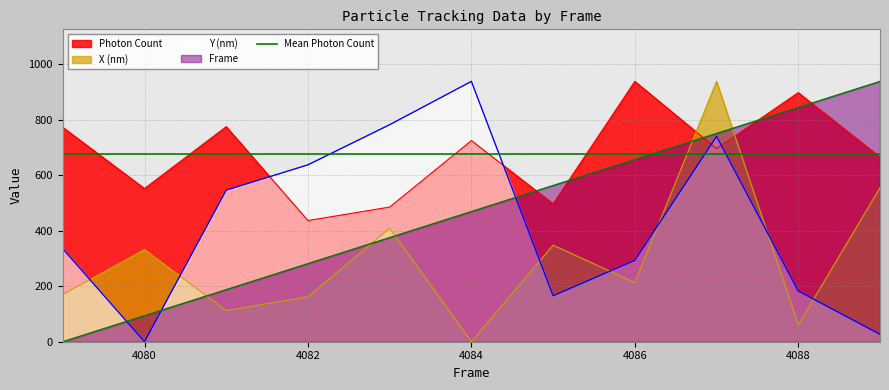

How many values in the Photon Count series exceed 695?

6